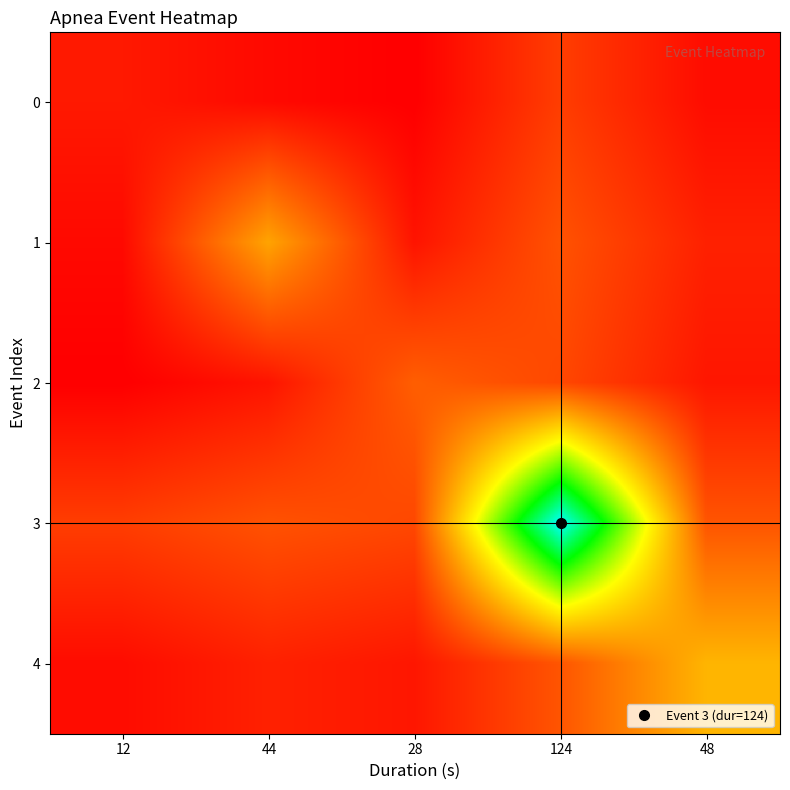

Reading left to right, what are all the values shown in this chart?

0: 12=12.0	44=8.4	28=6.0	124=20.4	48=9.0
1: 12=8.4	44=44.0	28=10.8	124=25.2	48=13.8
2: 12=6.0	44=10.8	28=28.0	124=22.8	48=11.4
3: 12=20.4	44=25.2	28=22.8	124=124.0	48=25.8
4: 12=9.0	44=13.8	28=11.4	124=25.8	48=48.0